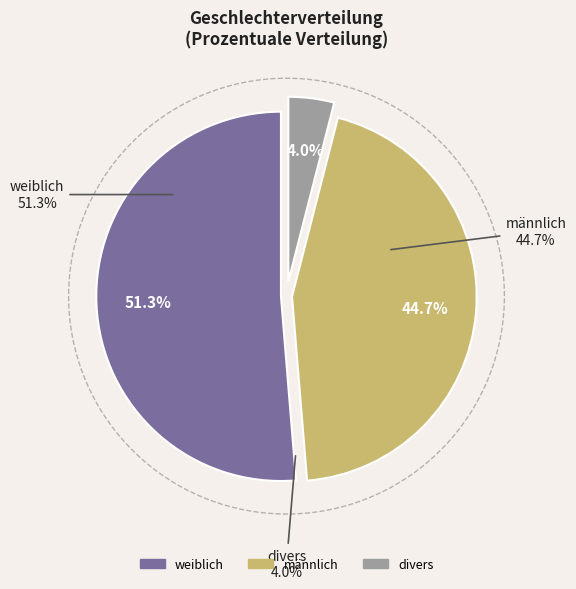

To the nearest percent, what is the difference between the largest and smallest slice percentages?

47%